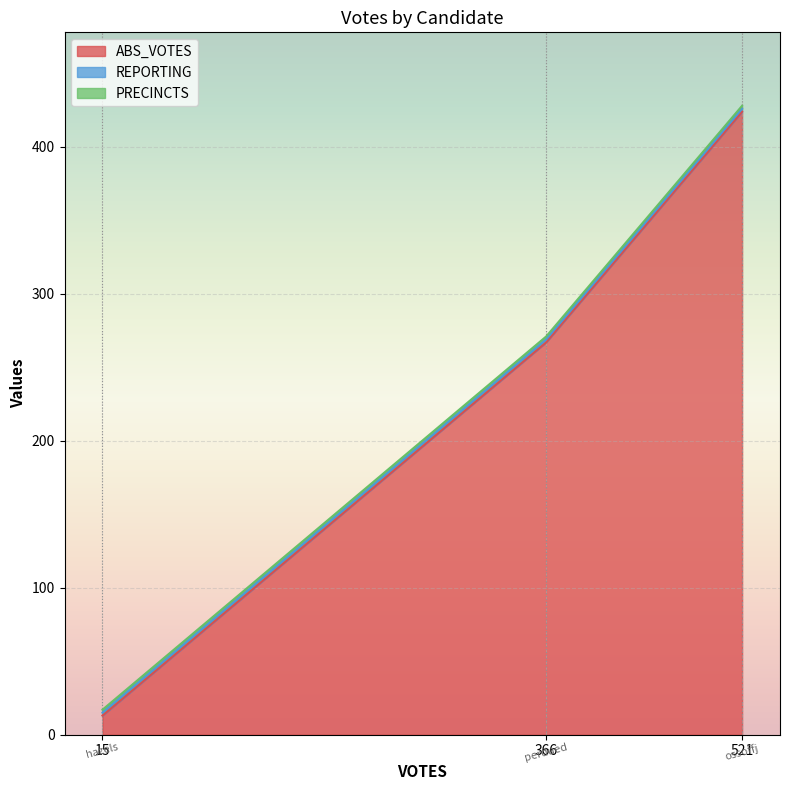

The ABS_VOTES series shows 267 at perdued. True or false?

True